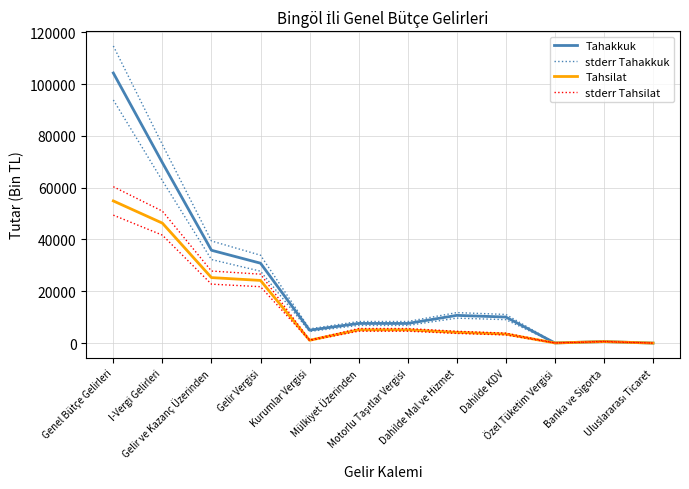

Where is the first local maximum for stderr Tahakkuk?

Mülkiyet Üzerinden